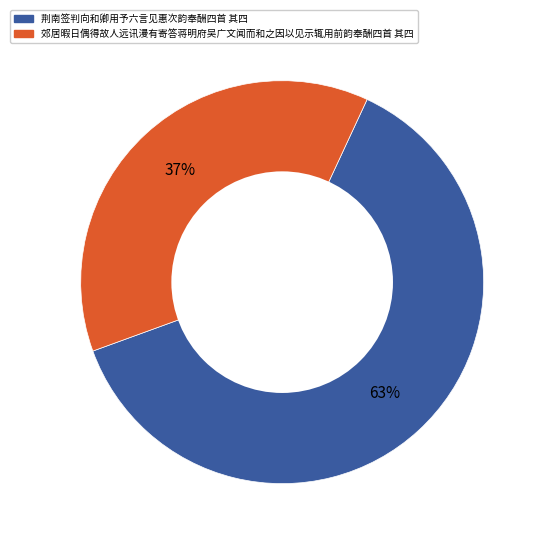

Which category has the biggest portion of the pie?

荆南签判向和卿用予六言见惠次韵奉酬四首 其四